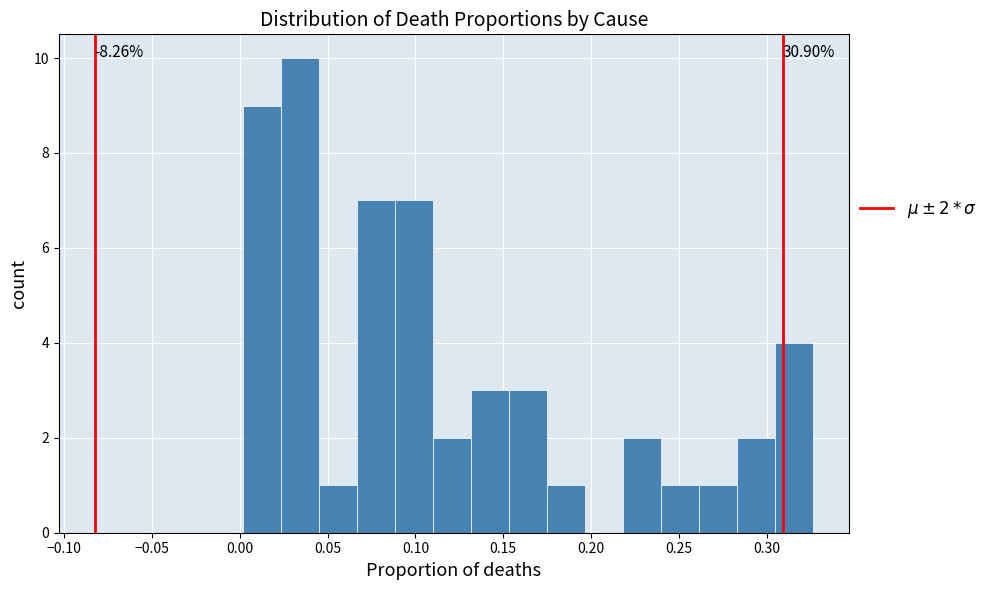

Over which range of the x-axis is the bar tallest?

0.025 to 0.045